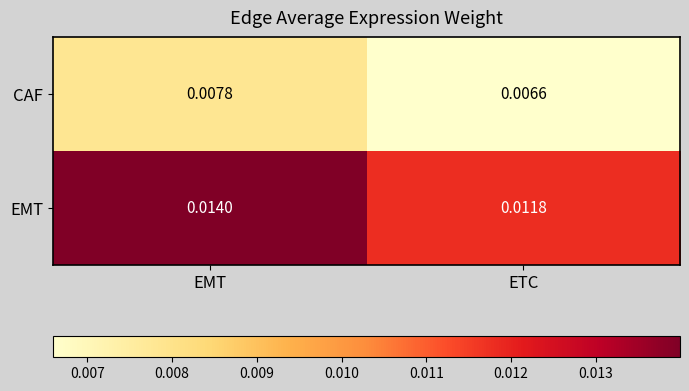

At which label is EMT closest to 0?

ETC